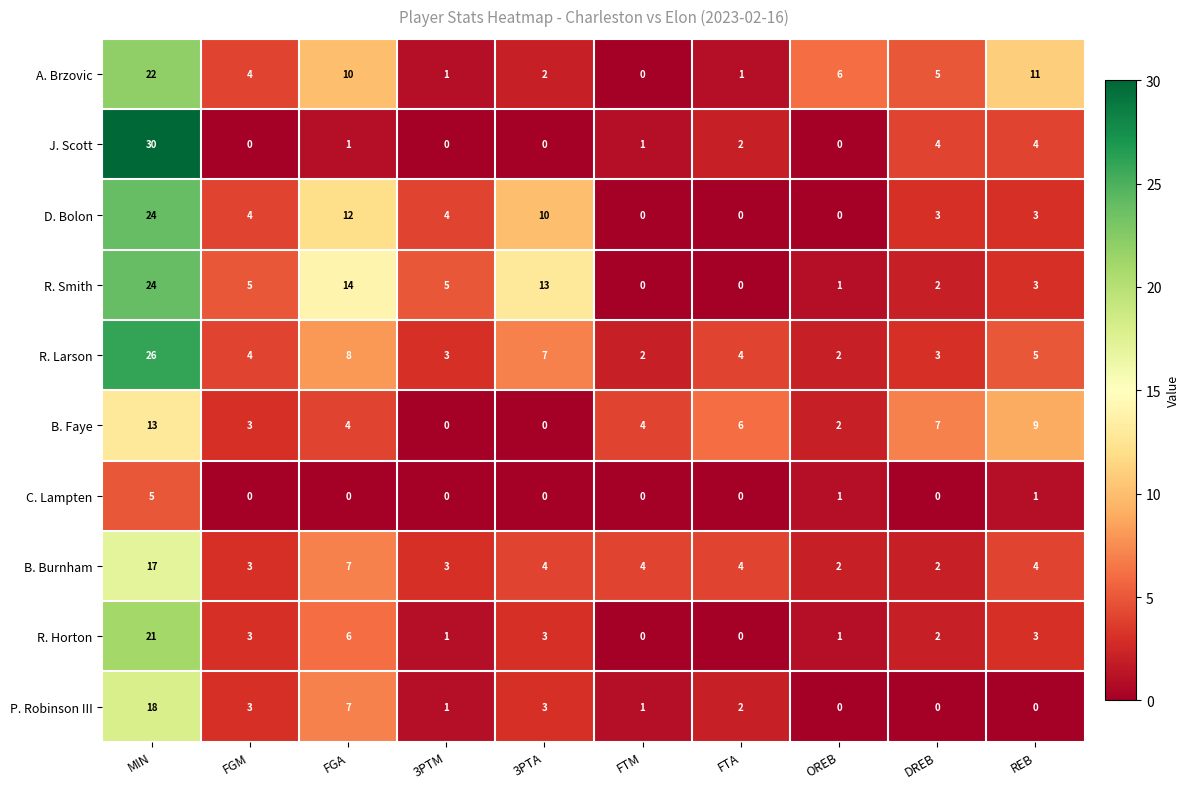

At which label is B. Burnham closest to 9?

FGA